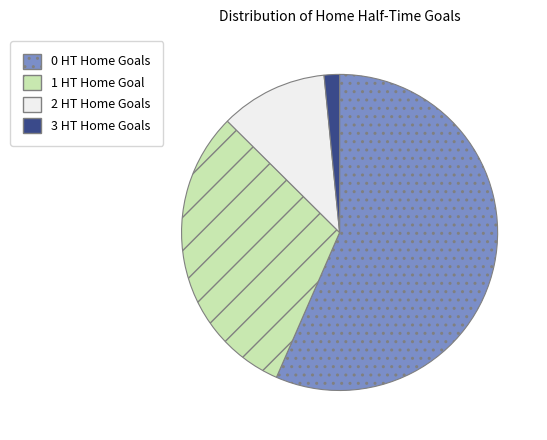

Count the number of slices in the pie.

4